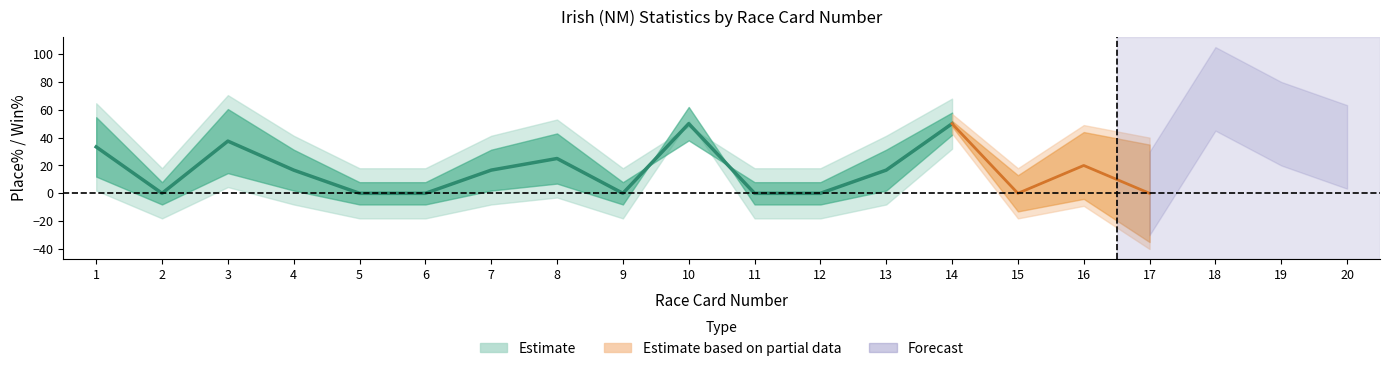

Reading left to right, list all the values displayed in this chart.

Irish (NM) Place%: 66.7	0.0	75.0	33.3	0.0	0.0	33.3	50.0	0.0	0.0	0.0	0.0	33.3	50.0	0.0	40.0	0.0	100.0	100.0	66.7
Irish (NM) Win%: 0.0	0.0	0.0	0.0	0.0	0.0	0.0	0.0	0.0	100.0	0.0	0.0	0.0	50.0	0.0	0.0	0.0	50.0	0.0	0.0
Irish (NM) Runs: 3.0	1.0	4.0	3.0	1.0	0.0	3.0	2.0	0.0	1.0	0.0	1.0	3.0	2.0	0.0	5.0	0.0	2.0	1.0	3.0